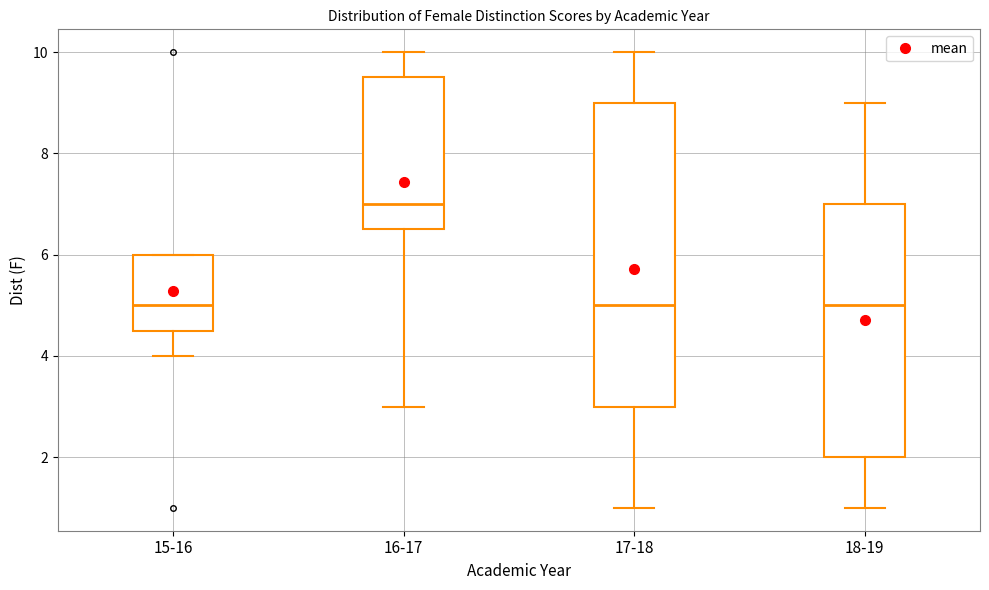

Reading left to right, read every box against the y-axis: the position of its median line, the range the box covers, and the ends of its whiskers. The values are not printed on the chart, so give them approximately, as read against the axis.

15-16: median 5.0, box 4.6 to 6.0, whiskers 4.0 to 6.0
16-17: median 7.0, box 6.6 to 9.6, whiskers 3.0 to 10.0
17-18: median 5.0, box 3.0 to 9.0, whiskers 1.0 to 10.0
18-19: median 5.0, box 2.0 to 7.0, whiskers 1.0 to 9.0